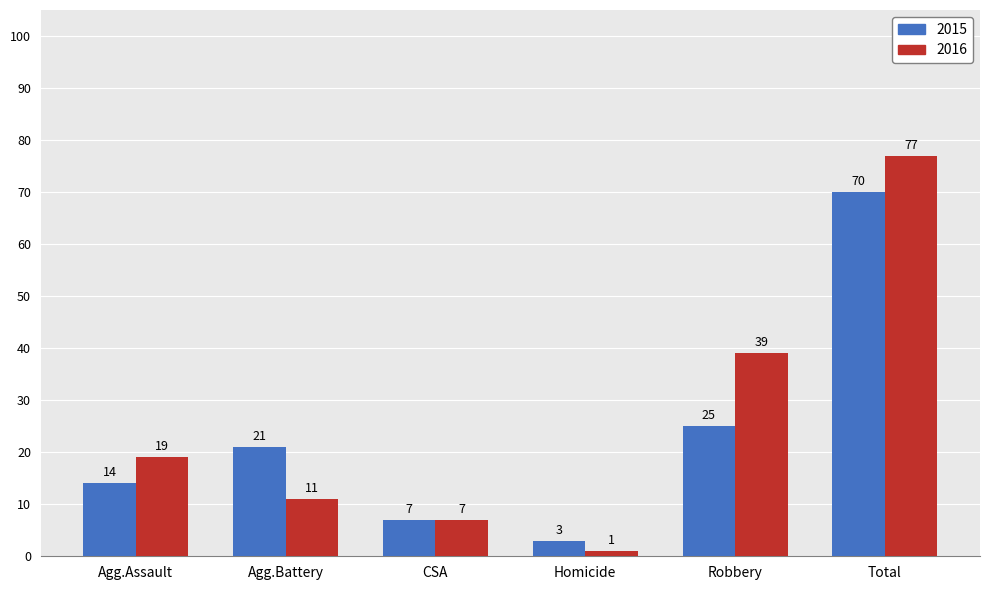

Is it true that 2015 equals 25 at Robbery?

True